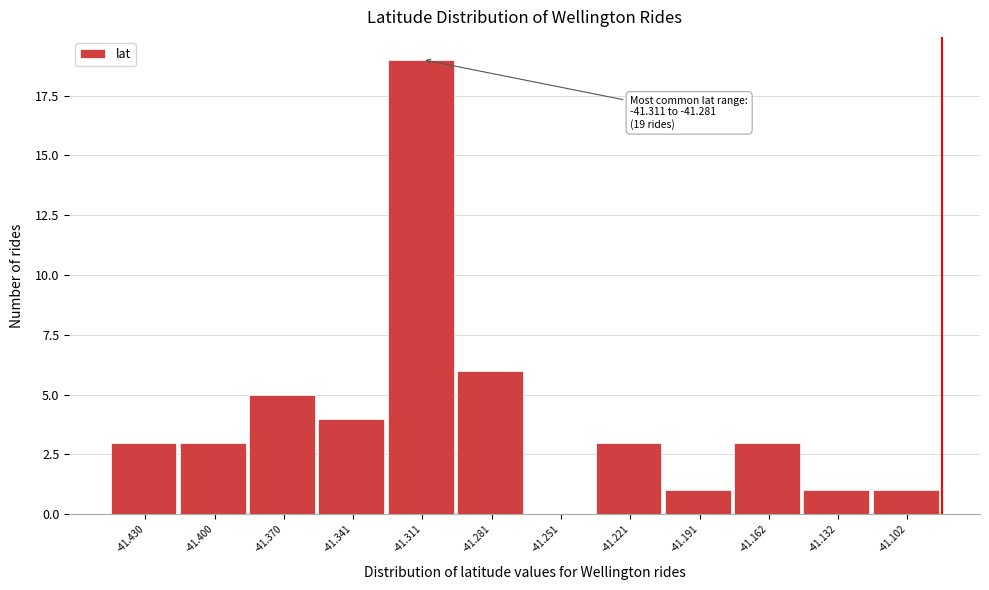

Reading right to left, extract all data points from this chart.

-41.102=1	-41.132=1	-41.162=3	-41.191=1	-41.221=3	-41.251=0	-41.281=6	-41.311=19	-41.341=4	-41.370=5	-41.400=3	-41.430=3